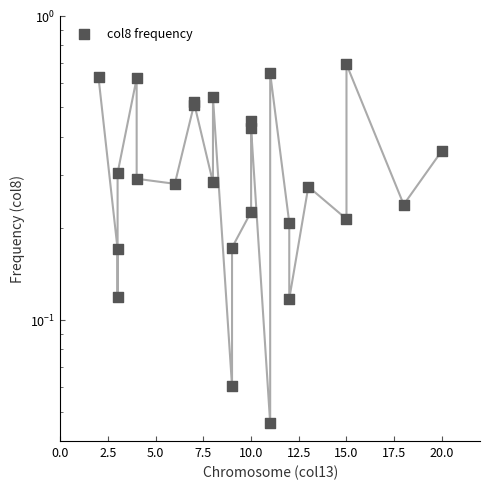

What is the change in value from 10.0 to 15.0?

-0.3